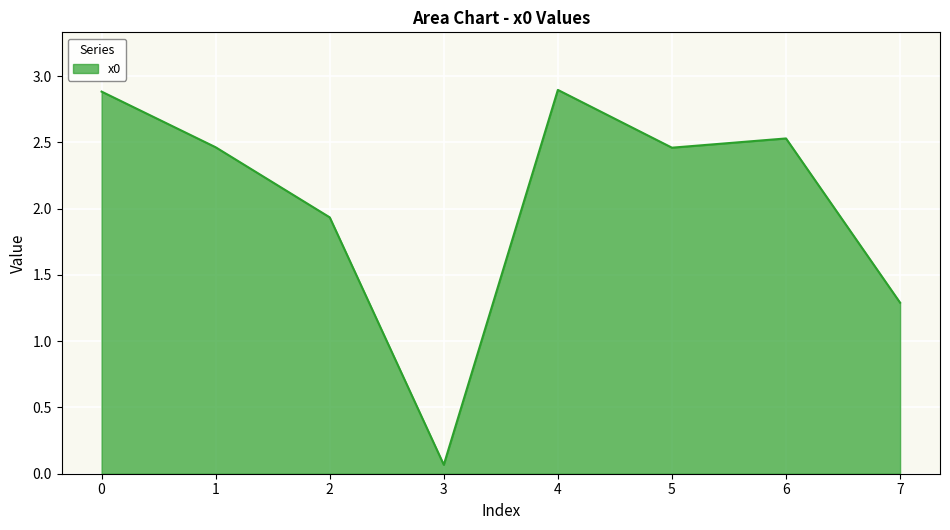

True or false: the data shows 0.1 at 3.

True